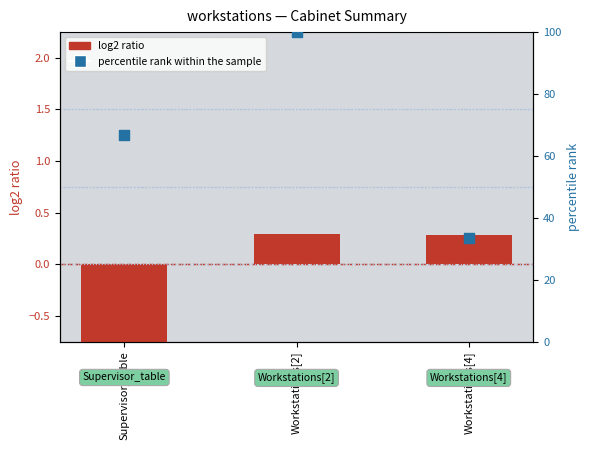

Is the value of percentile rank within the sample at Workstations[2] greater than the value of log2 ratio at Supervisor_table?

Yes